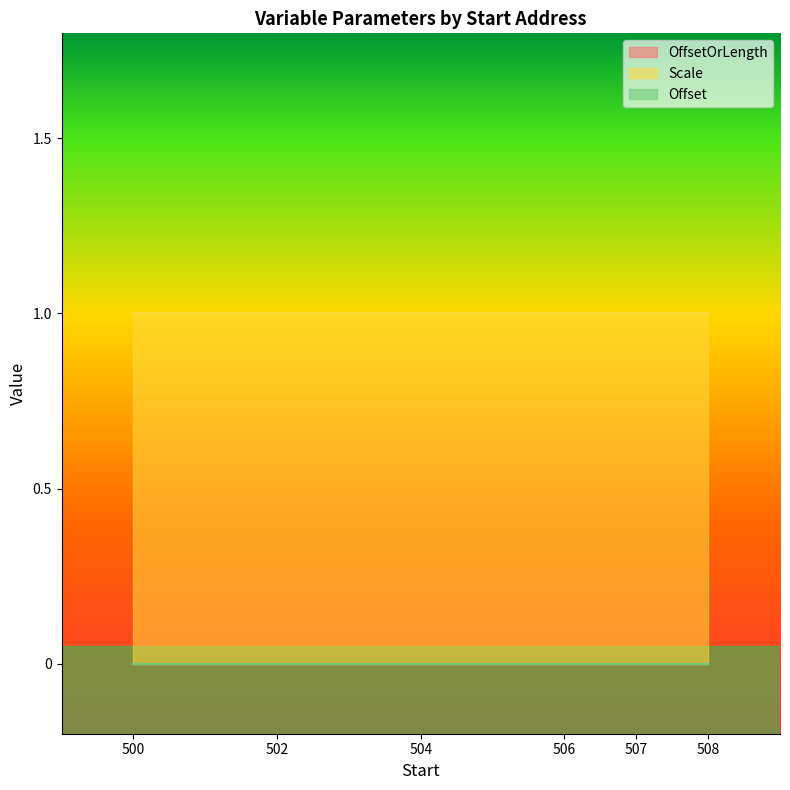

How many distinct data groups are displayed?

3